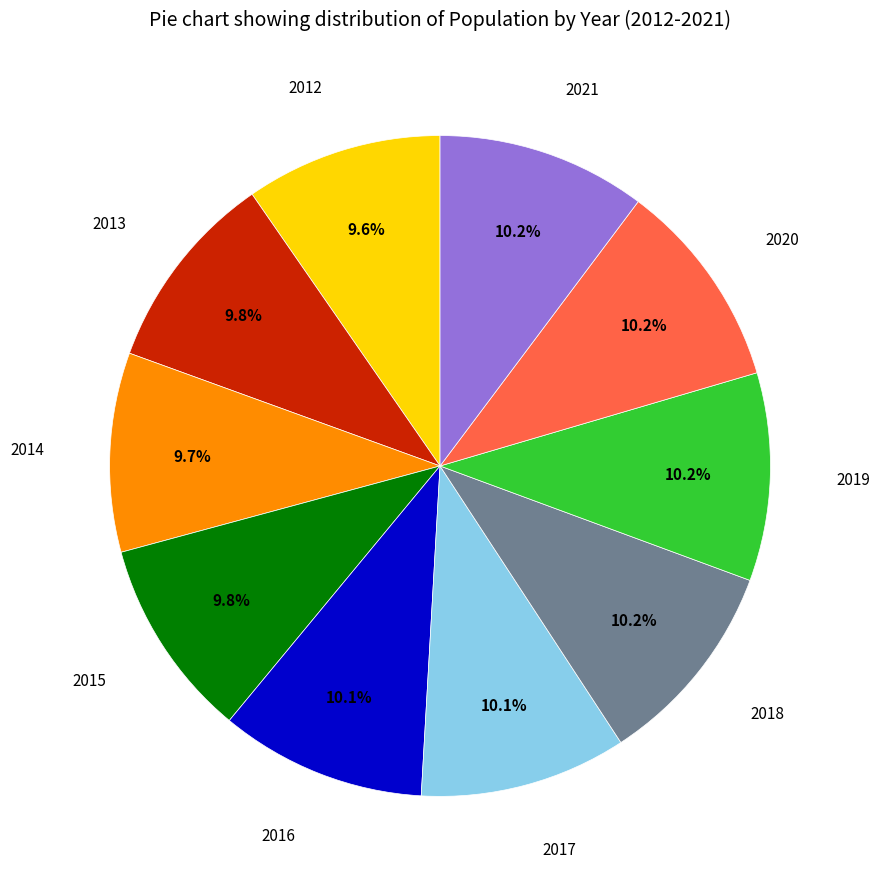

How many segments does this pie chart have?

10